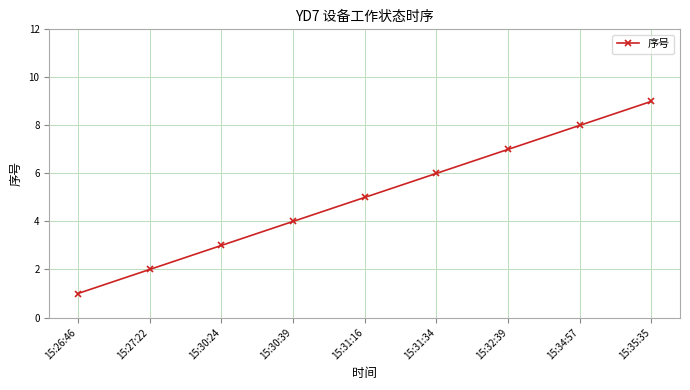

What is the sum of the values at 15:26:46 and 15:32:39?

8